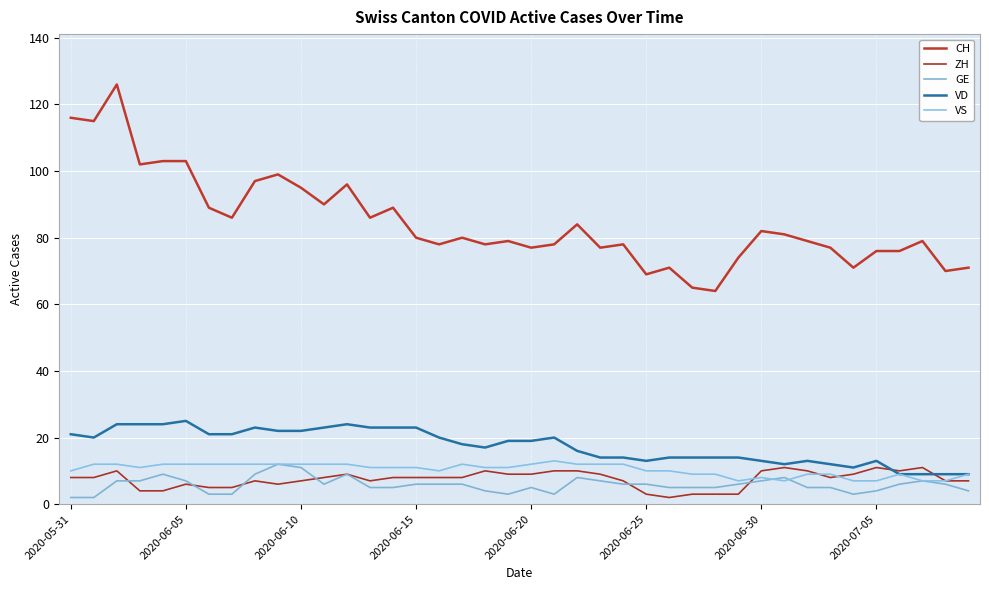

True or false: VD has more than 1 points higher than both neighbors.

True